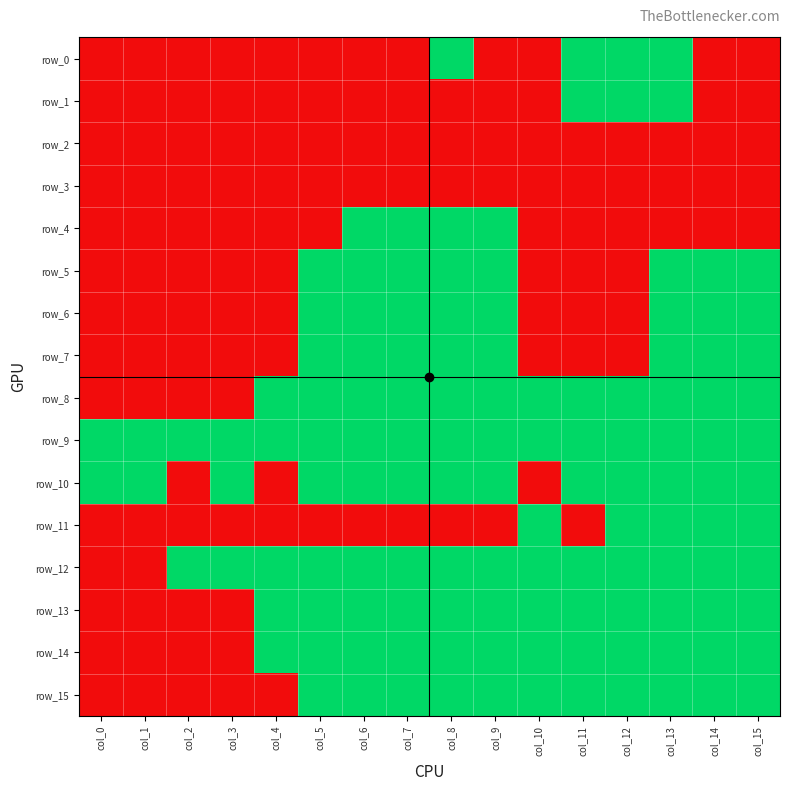

Reading left to right, transcribe all the data shown in this chart.

row_0: col_0=0	col_1=0	col_2=0	col_3=0	col_4=0	col_5=0	col_6=0	col_7=0	col_8=1	col_9=0	col_10=0	col_11=1	col_12=1	col_13=1	col_14=0	col_15=0
row_1: col_0=0	col_1=0	col_2=0	col_3=0	col_4=0	col_5=0	col_6=0	col_7=0	col_8=0	col_9=0	col_10=0	col_11=1	col_12=1	col_13=1	col_14=0	col_15=0
row_2: col_0=0	col_1=0	col_2=0	col_3=0	col_4=0	col_5=0	col_6=0	col_7=0	col_8=0	col_9=0	col_10=0	col_11=0	col_12=0	col_13=0	col_14=0	col_15=0
row_3: col_0=0	col_1=0	col_2=0	col_3=0	col_4=0	col_5=0	col_6=0	col_7=0	col_8=0	col_9=0	col_10=0	col_11=0	col_12=0	col_13=0	col_14=0	col_15=0
row_4: col_0=0	col_1=0	col_2=0	col_3=0	col_4=0	col_5=0	col_6=1	col_7=1	col_8=1	col_9=1	col_10=0	col_11=0	col_12=0	col_13=0	col_14=0	col_15=0
row_5: col_0=0	col_1=0	col_2=0	col_3=0	col_4=0	col_5=1	col_6=1	col_7=1	col_8=1	col_9=1	col_10=0	col_11=0	col_12=0	col_13=1	col_14=1	col_15=1
row_6: col_0=0	col_1=0	col_2=0	col_3=0	col_4=0	col_5=1	col_6=1	col_7=1	col_8=1	col_9=1	col_10=0	col_11=0	col_12=0	col_13=1	col_14=1	col_15=1
row_7: col_0=0	col_1=0	col_2=0	col_3=0	col_4=0	col_5=1	col_6=1	col_7=1	col_8=1	col_9=1	col_10=0	col_11=0	col_12=0	col_13=1	col_14=1	col_15=1
row_8: col_0=0	col_1=0	col_2=0	col_3=0	col_4=1	col_5=1	col_6=1	col_7=1	col_8=1	col_9=1	col_10=1	col_11=1	col_12=1	col_13=1	col_14=1	col_15=1
row_9: col_0=1	col_1=1	col_2=1	col_3=1	col_4=1	col_5=1	col_6=1	col_7=1	col_8=1	col_9=1	col_10=1	col_11=1	col_12=1	col_13=1	col_14=1	col_15=1
row_10: col_0=1	col_1=1	col_2=0	col_3=1	col_4=0	col_5=1	col_6=1	col_7=1	col_8=1	col_9=1	col_10=0	col_11=1	col_12=1	col_13=1	col_14=1	col_15=1
row_11: col_0=0	col_1=0	col_2=0	col_3=0	col_4=0	col_5=0	col_6=0	col_7=0	col_8=0	col_9=0	col_10=1	col_11=0	col_12=1	col_13=1	col_14=1	col_15=1
row_12: col_0=0	col_1=0	col_2=1	col_3=1	col_4=1	col_5=1	col_6=1	col_7=1	col_8=1	col_9=1	col_10=1	col_11=1	col_12=1	col_13=1	col_14=1	col_15=1
row_13: col_0=0	col_1=0	col_2=0	col_3=0	col_4=1	col_5=1	col_6=1	col_7=1	col_8=1	col_9=1	col_10=1	col_11=1	col_12=1	col_13=1	col_14=1	col_15=1
row_14: col_0=0	col_1=0	col_2=0	col_3=0	col_4=1	col_5=1	col_6=1	col_7=1	col_8=1	col_9=1	col_10=1	col_11=1	col_12=1	col_13=1	col_14=1	col_15=1
row_15: col_0=0	col_1=0	col_2=0	col_3=0	col_4=0	col_5=1	col_6=1	col_7=1	col_8=1	col_9=1	col_10=1	col_11=1	col_12=1	col_13=1	col_14=1	col_15=1